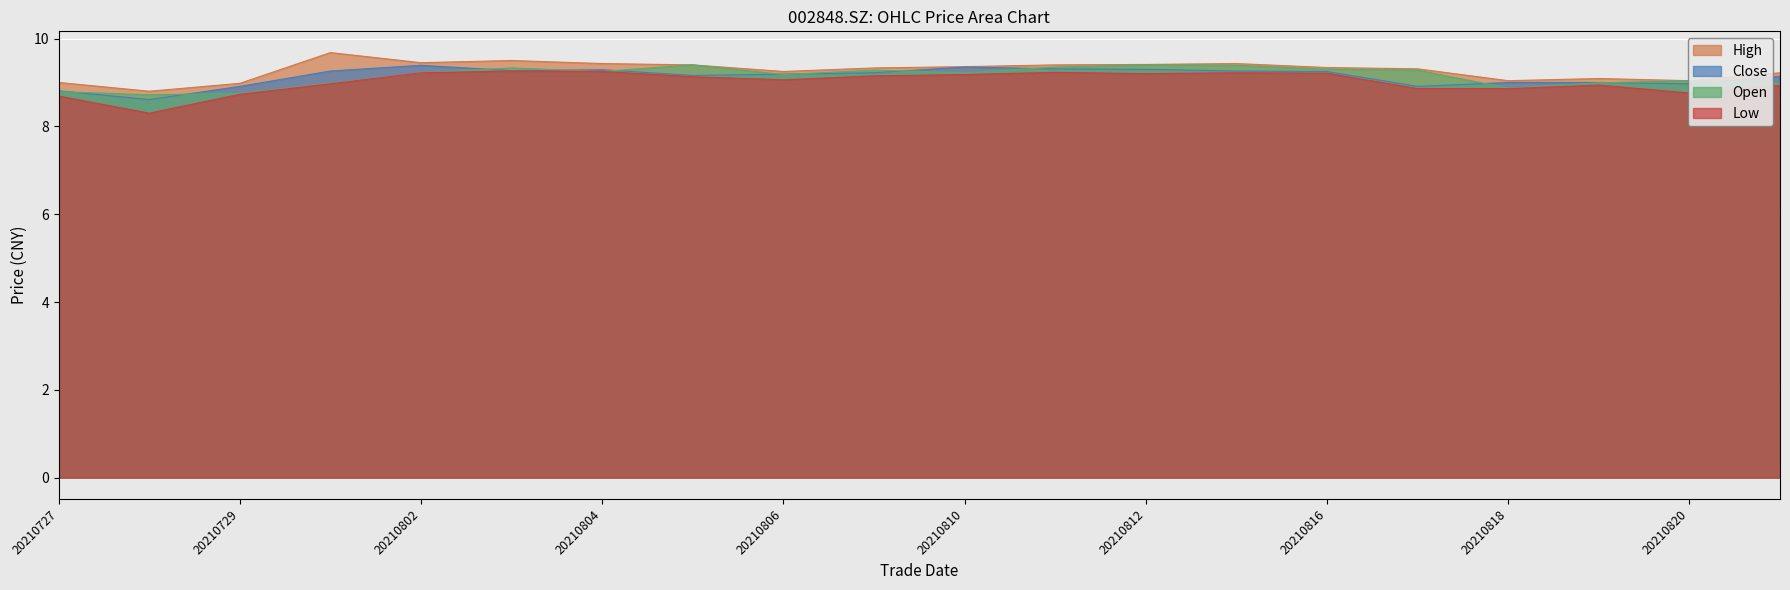

At which label does high reach its minimum?

20210728